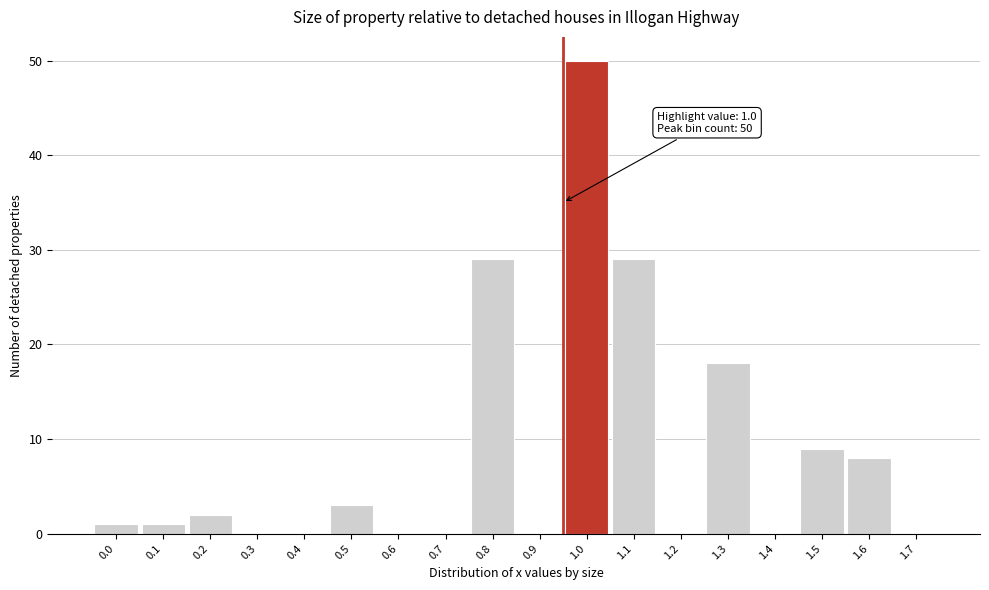

Reading left to right, list all the values displayed in this chart.

0.0=1	0.1=1	0.2=2	0.3=0	0.4=0	0.5=3	0.6=0	0.7=0	0.8=29	0.9=0	1.0=50	1.1=29	1.2=0	1.3=18	1.4=0	1.5=9	1.6=8	1.7=0